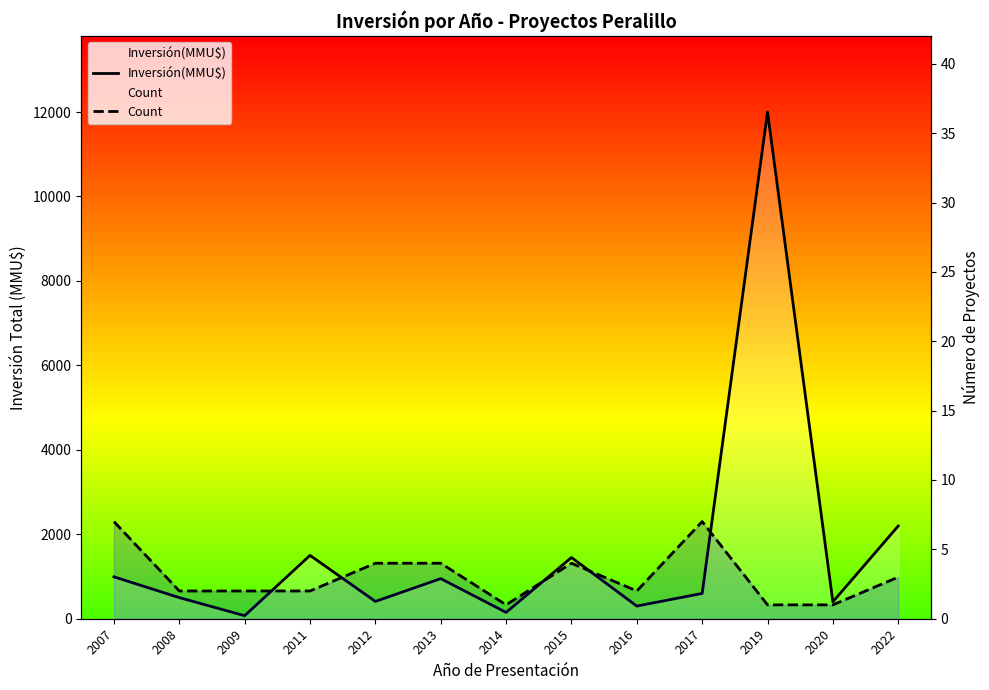

The value of Count at 2008 is 2. True or false?

True